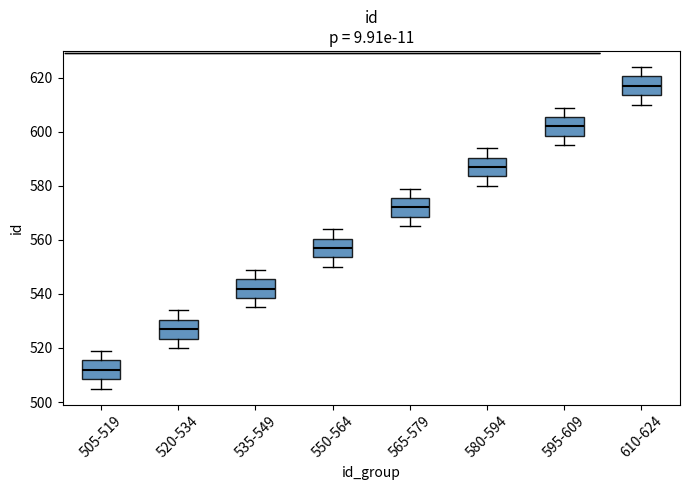

Reading left to right, transcribe this box plot: for each box, give where its median line is, the range the box spans, and where its two whiskers end, as read against the y-axis. The values are not printed on the chart, so give them approximately, as read against the axis.

505-519: median 512, box 508 to 516, whiskers 506 to 520
520-534: median 528, box 524 to 530, whiskers 520 to 534
535-549: median 542, box 538 to 546, whiskers 536 to 550
550-564: median 558, box 554 to 560, whiskers 550 to 564
565-579: median 572, box 568 to 576, whiskers 566 to 580
580-594: median 588, box 584 to 590, whiskers 580 to 594
595-609: median 602, box 598 to 606, whiskers 596 to 610
610-624: median 618, box 614 to 620, whiskers 610 to 624